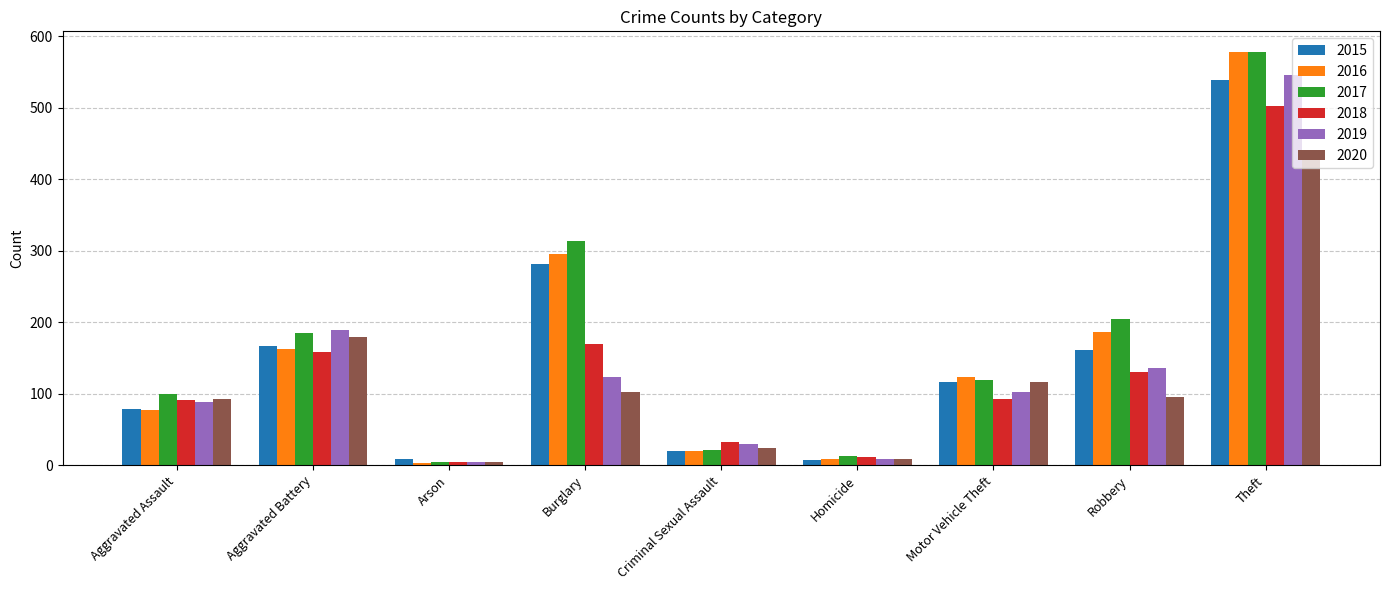

What is the label of the 7th bar from the right?

Arson